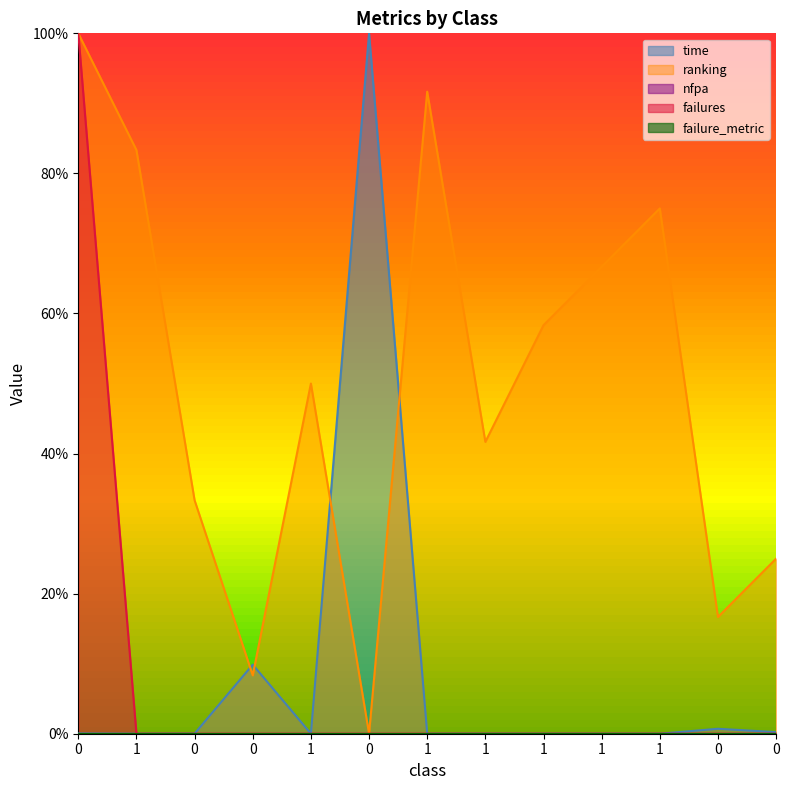

Does the chart display data point markers on the line(s)?

No